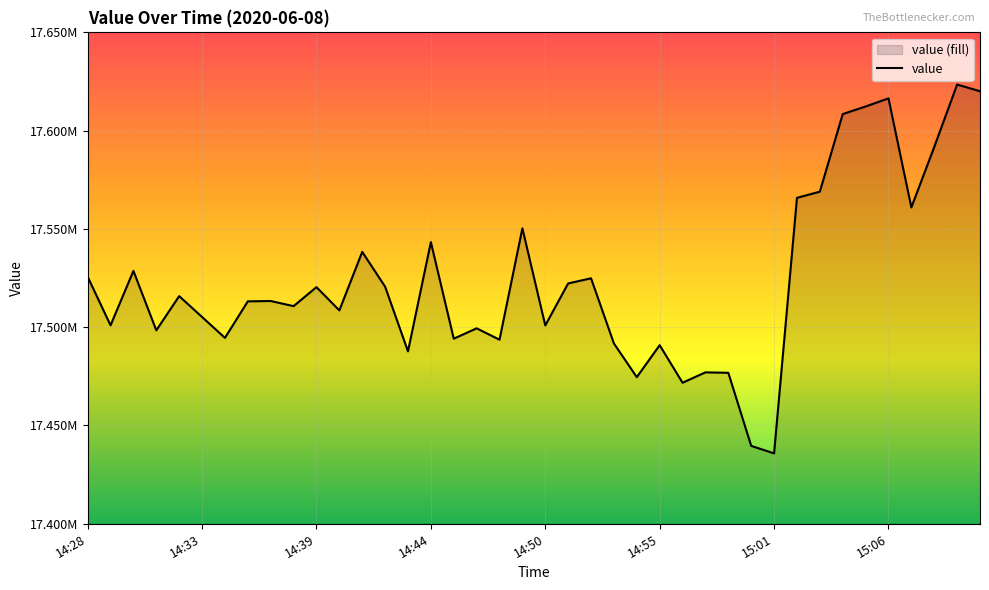

The value at 15:01 is 28862261. True or false?

False